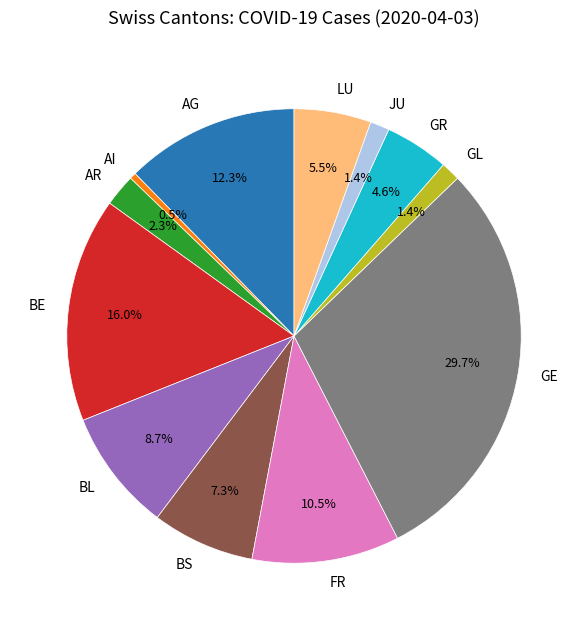

To the nearest percent, what percentage of the pie is BL?

9%